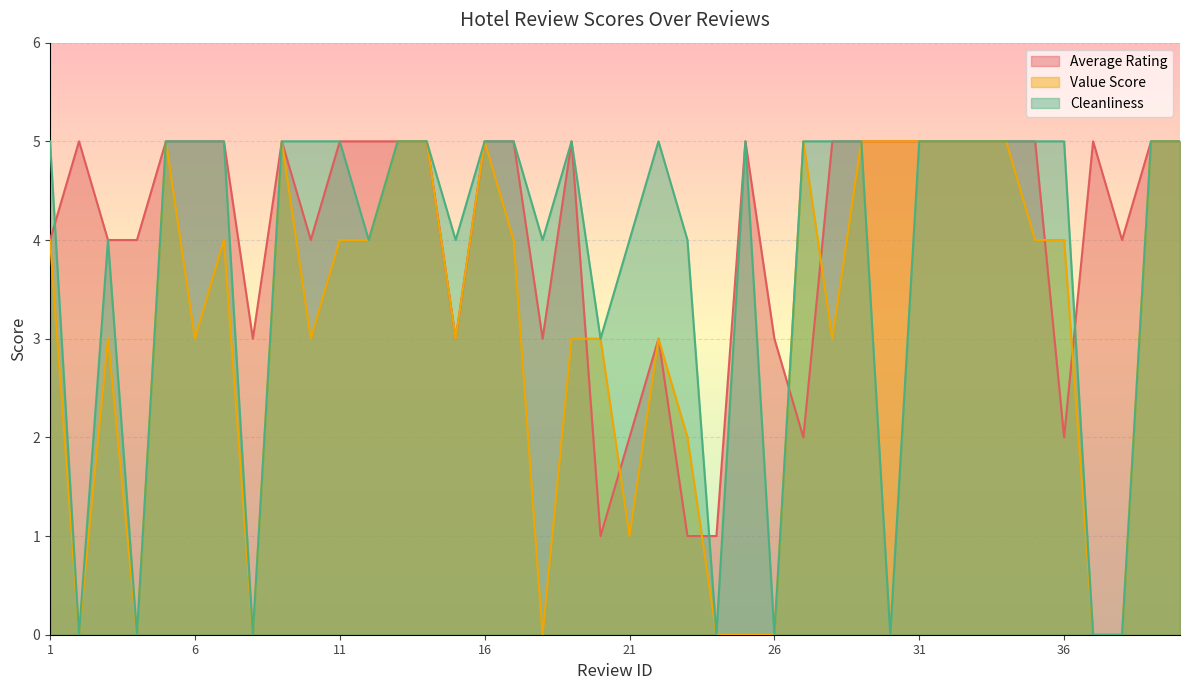

At 34, list the series in order from largest to smallest.

Average Rating, Value Score, Cleanliness